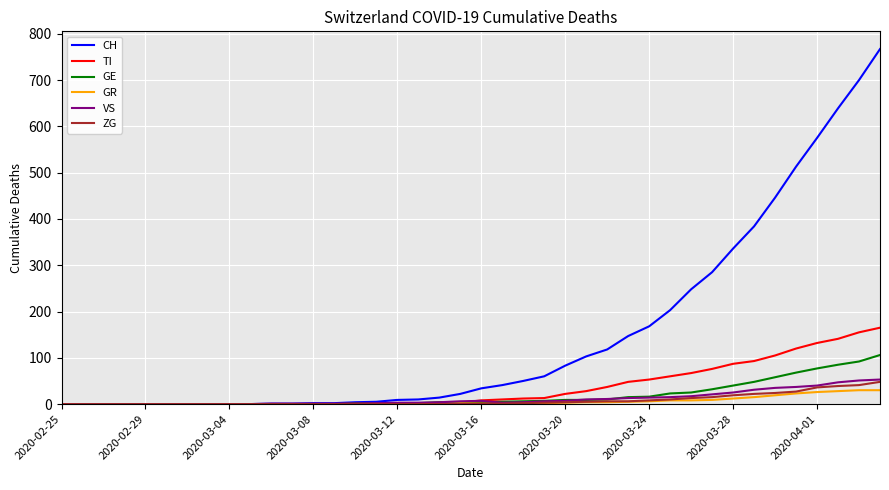

What is the maximum value shown in the chart?

767